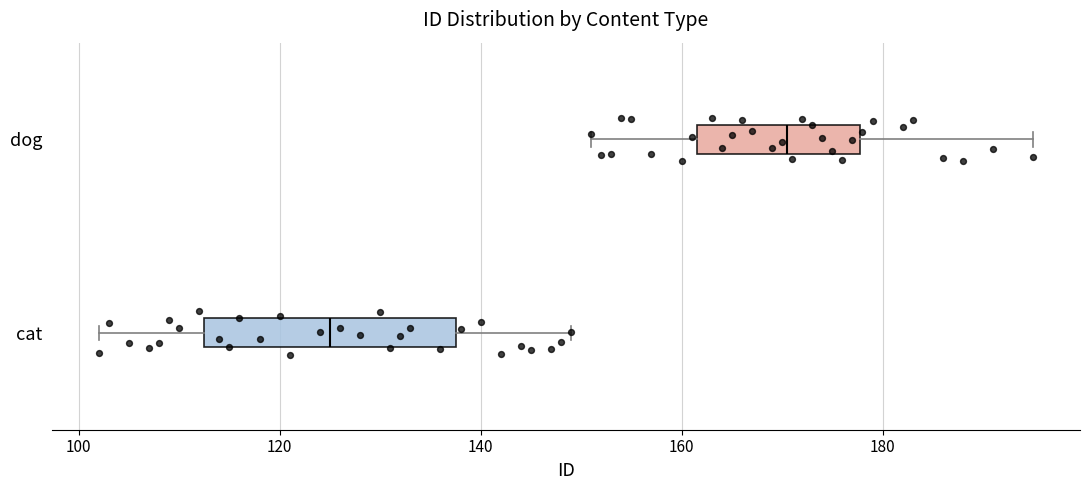

Which box has the furthest to the right median line?

dog